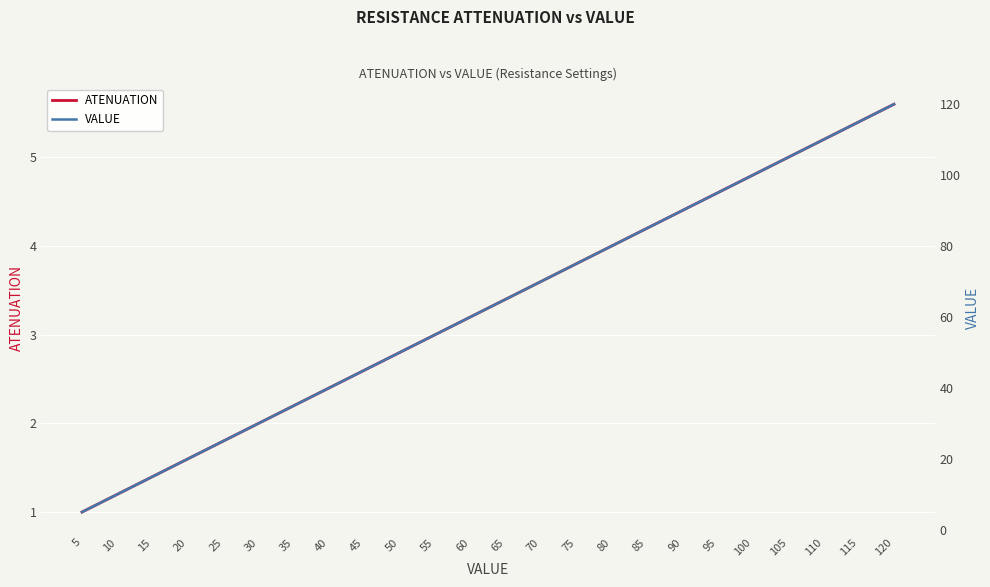

True or false: ATENUATION and VALUE intersect in this chart.

False